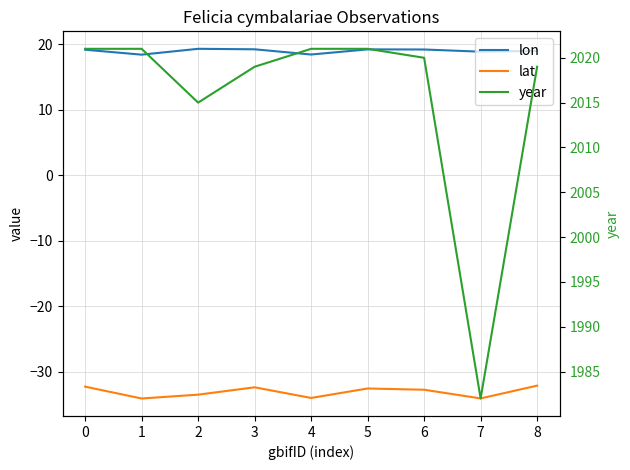

What is the average value of the lat series?

-33.1